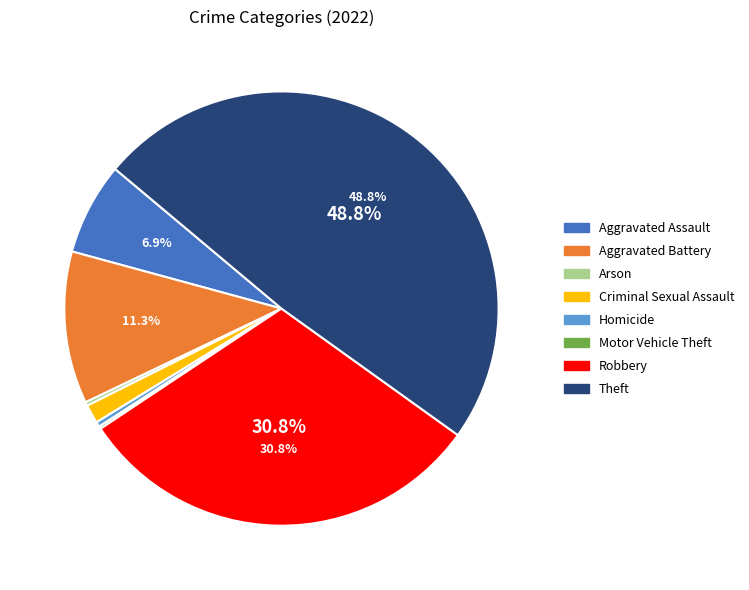

The Arson slice represents 12% of the pie. True or false?

False